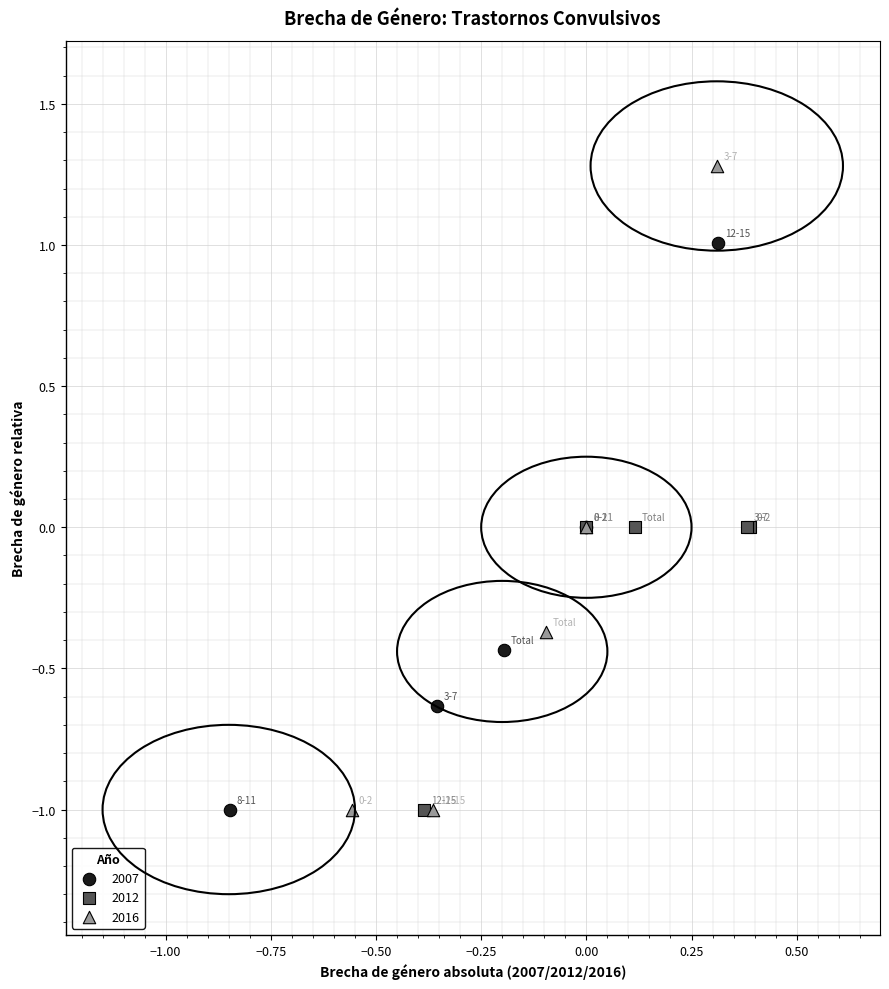

Which series reaches the maximum Y coordinate?

2016